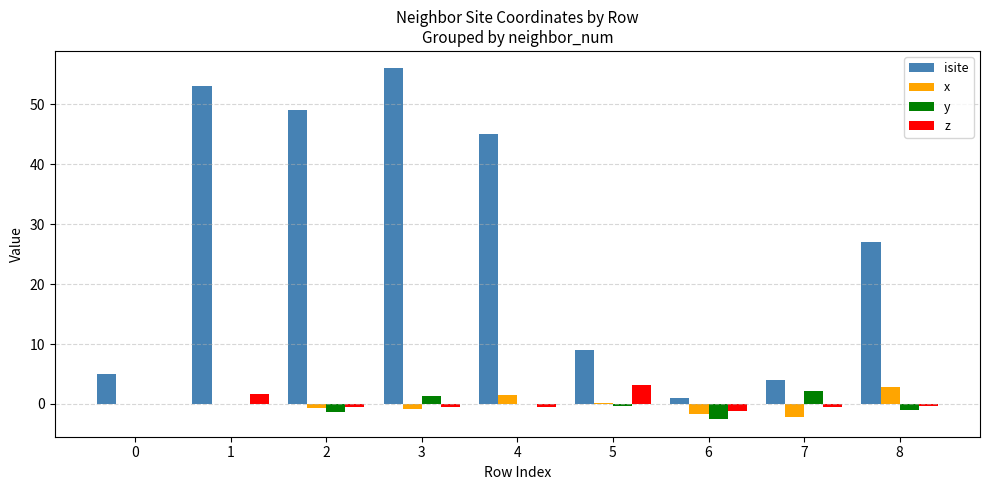

At which label does x reach its peak?

8